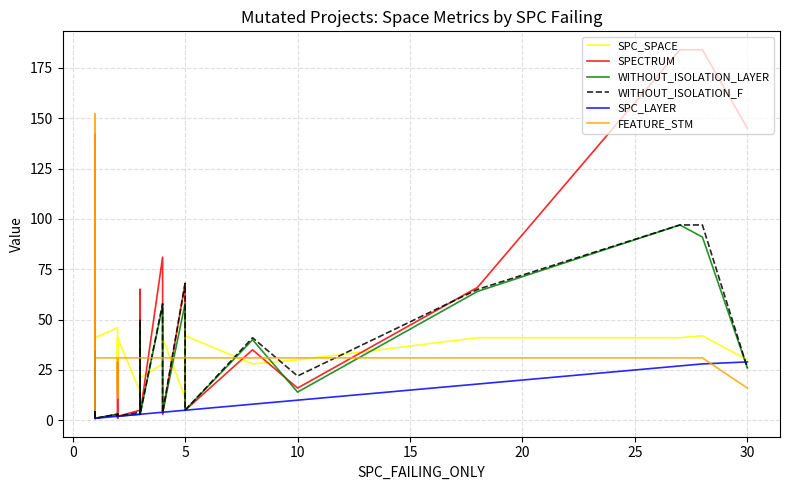

Which series has the largest total across all categories?

FEATURE_STM